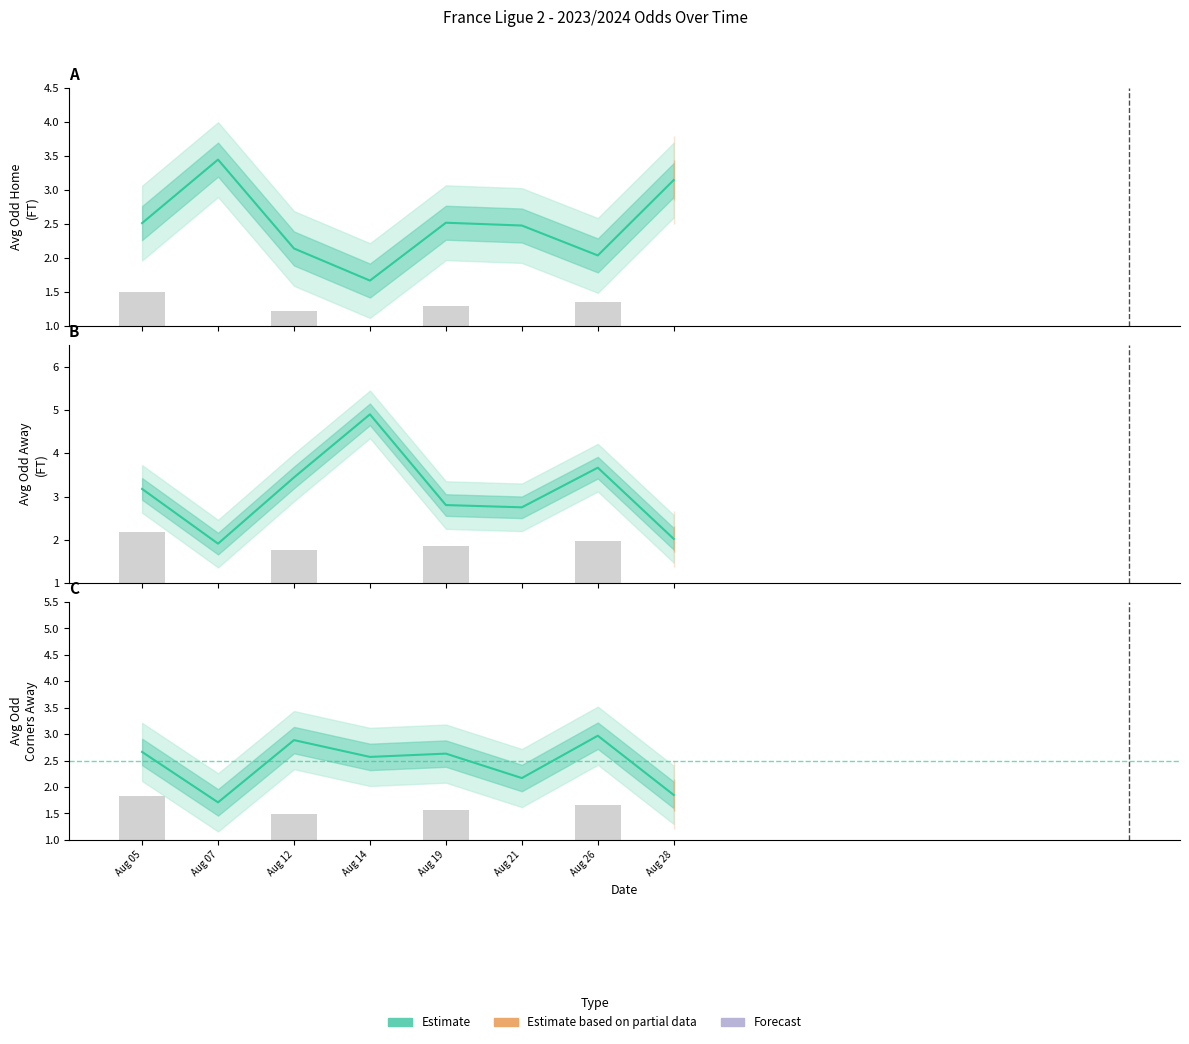

How many data points are less than 2?

2